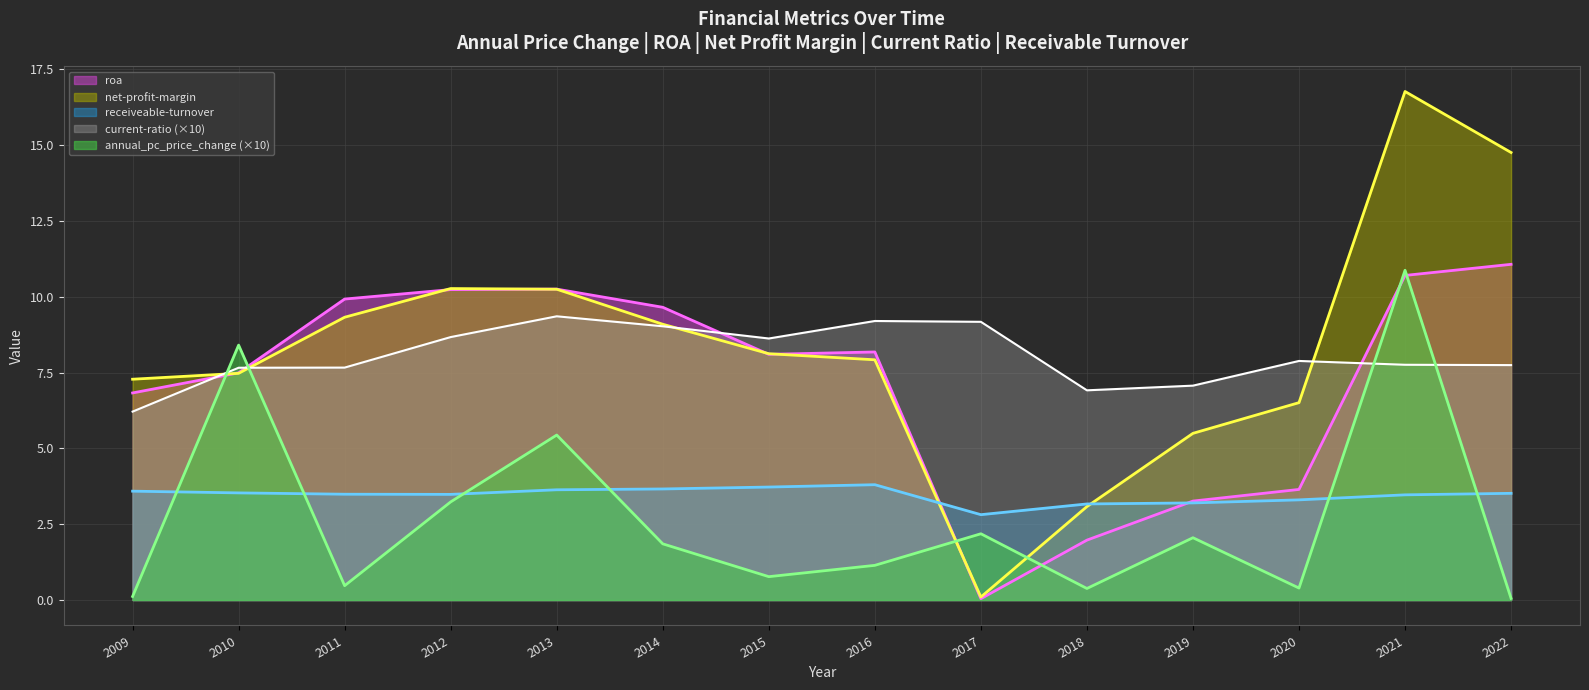

At which category is the sum across all series the highest?

2021